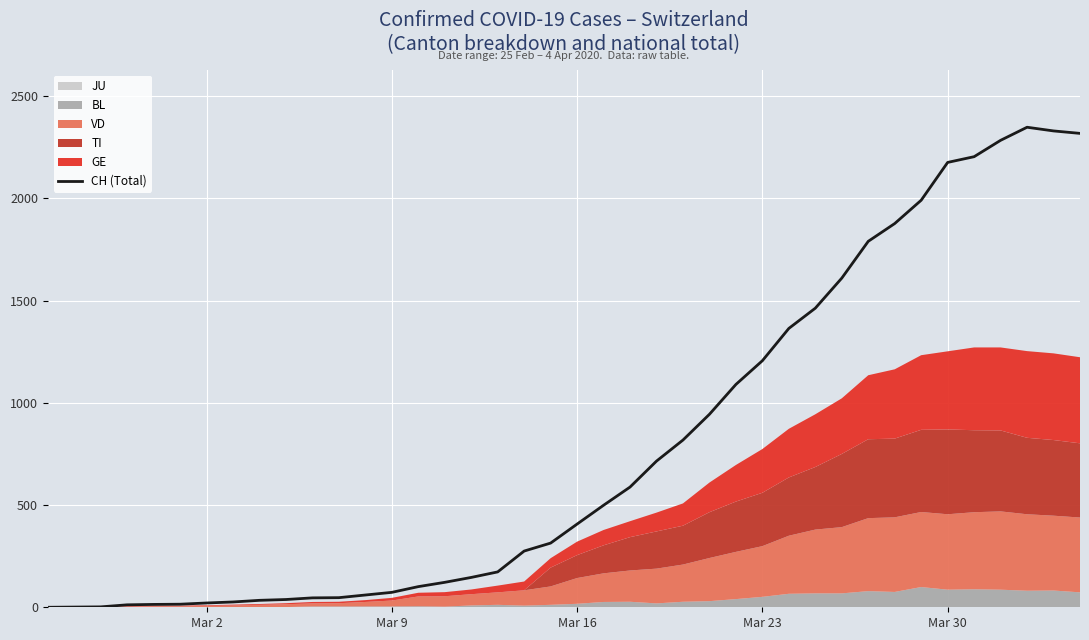

What is the highest value of the CH (Total) series?

2348